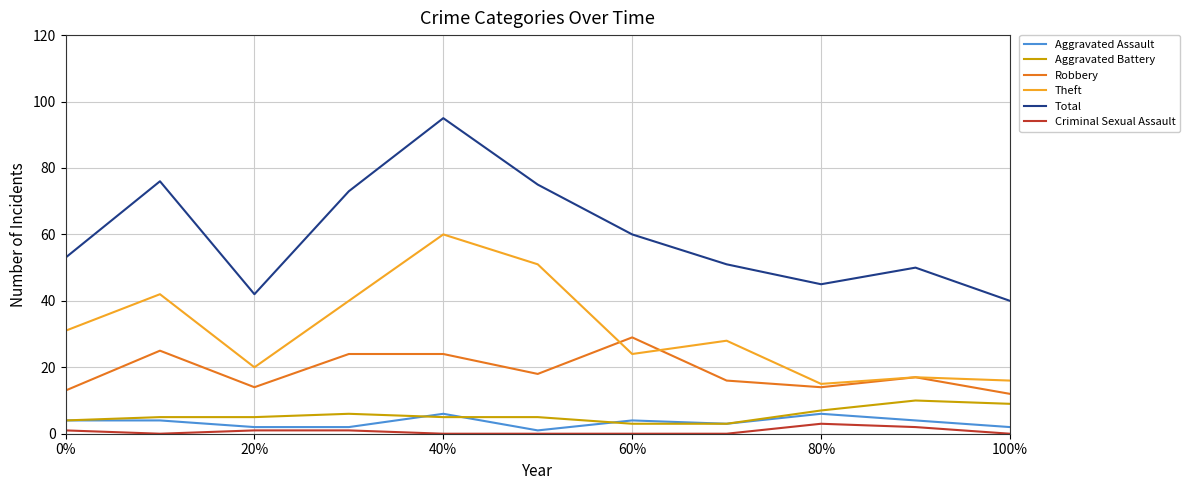

Which series has the largest total across all categories?

Total